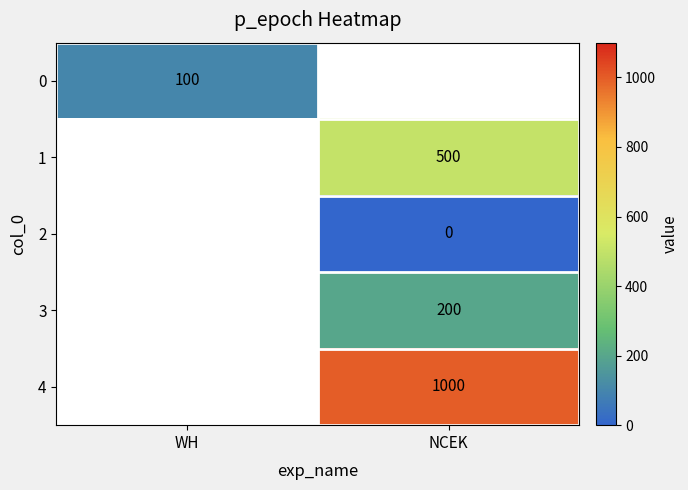

The 3 series shows 200 at NCEK. True or false?

True